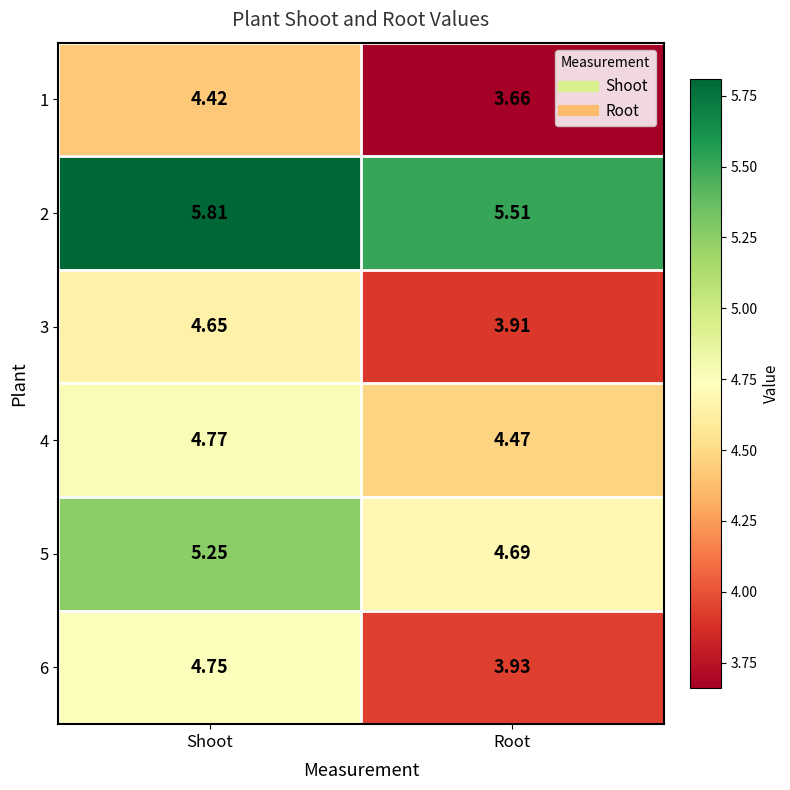

At which label does 1 first exceed 4?

Shoot